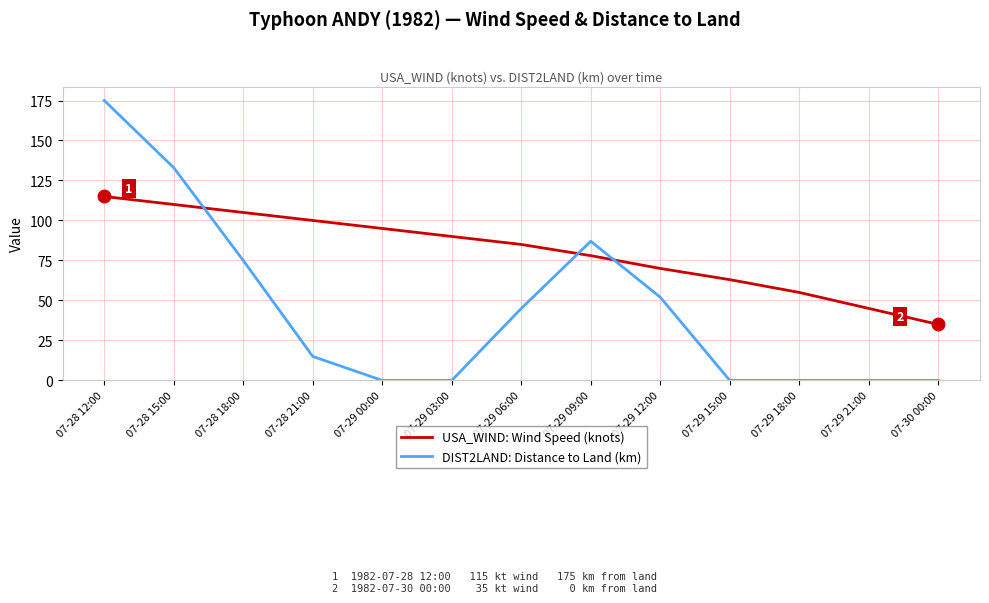

The DIST2LAND: Distance to Land (km) series shows 17 at 07-28 18:00. True or false?

False